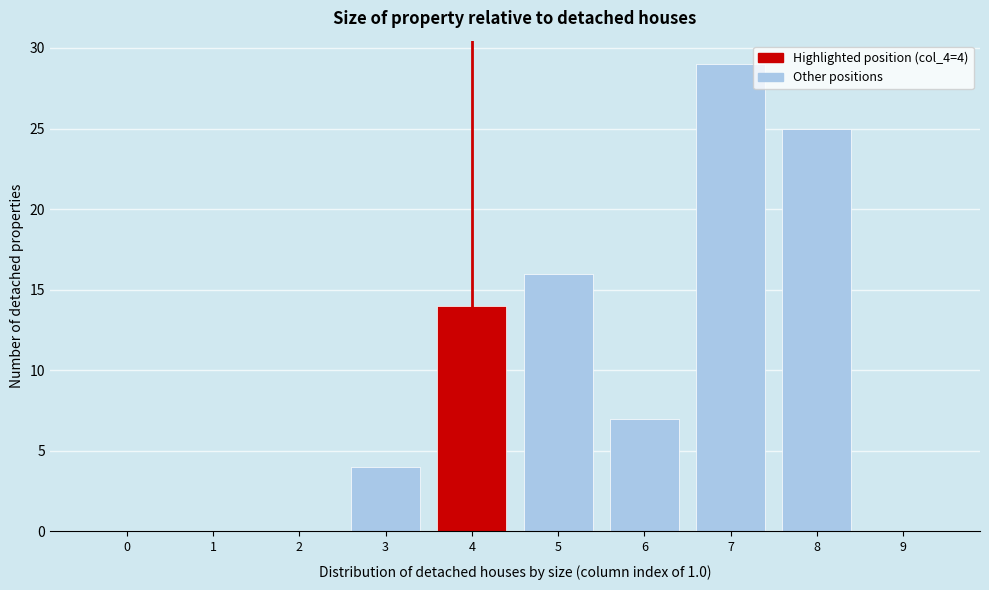

Which range on the x-axis has the tallest bar?

6.5 to 7.5